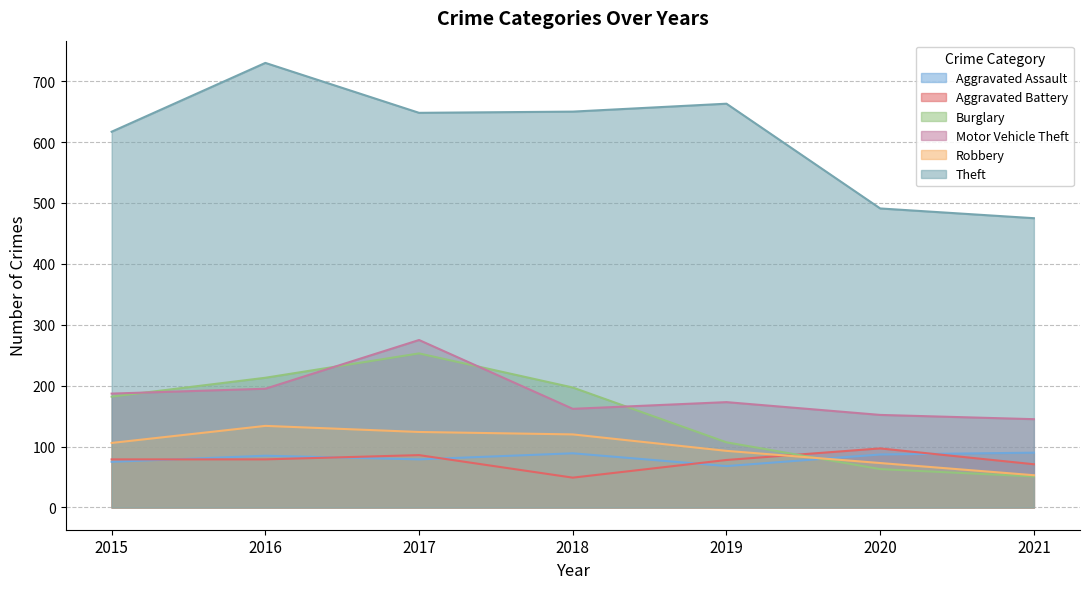

What is the value of the Aggravated Assault point at the 7th from the left?

90